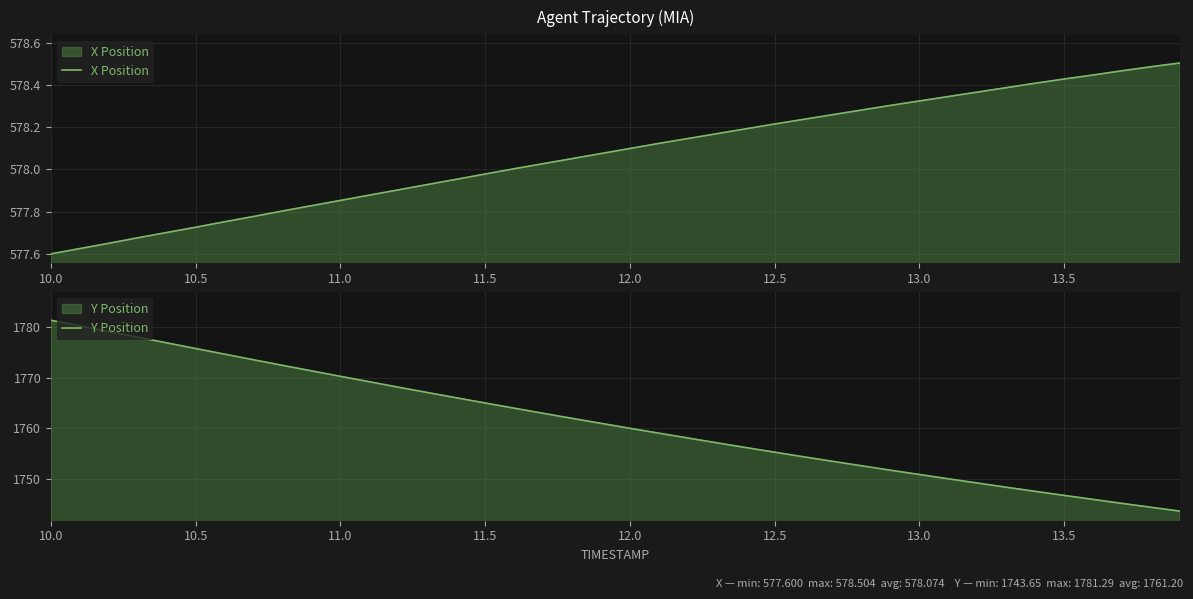

Is it true that X Position equals 396.8 at 13.0?

False